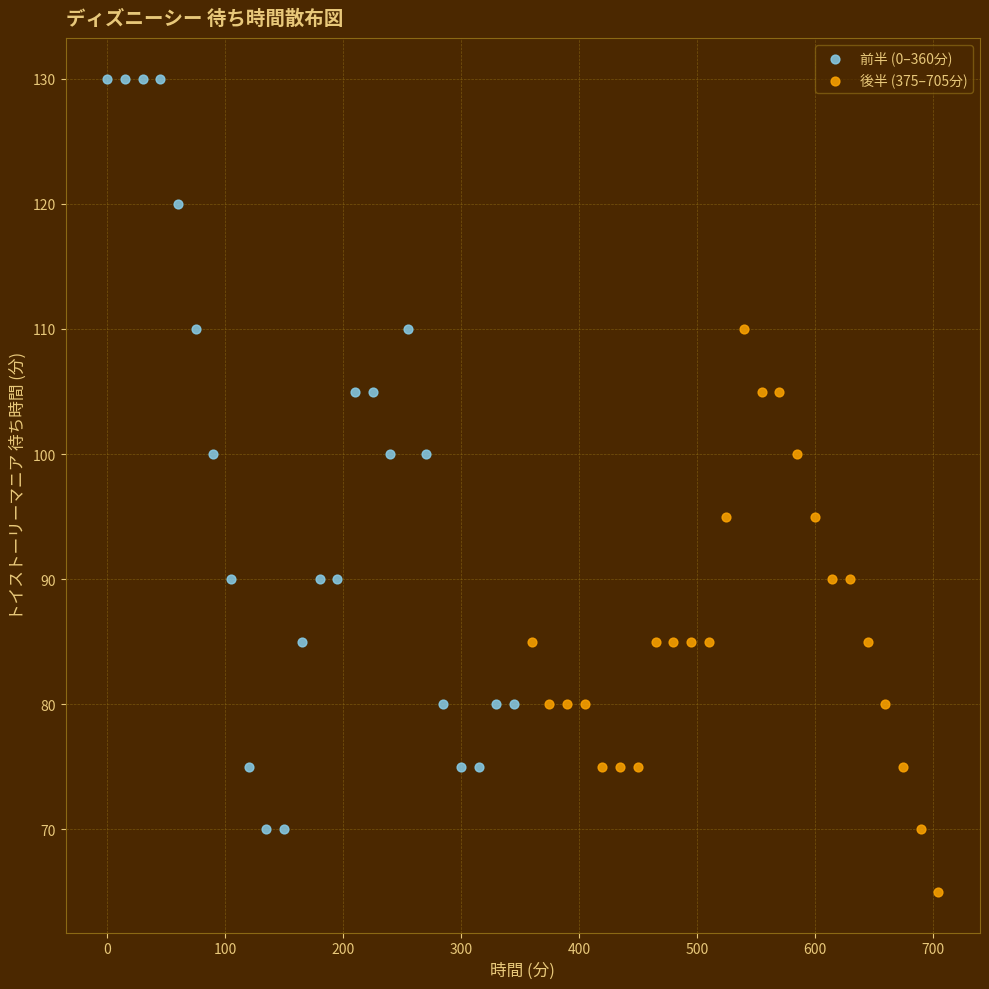

Which series has the largest Y range (max minus min)?

前半 (0–360分)